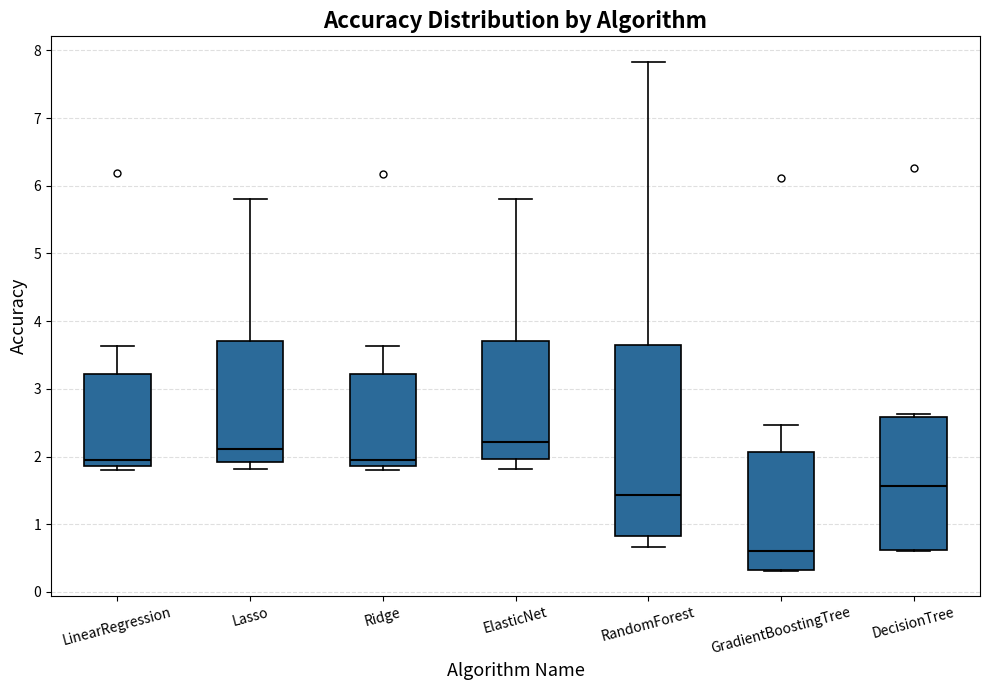

Reading left to right, read every box against the y-axis: the position of its median line, the range the box covers, and the ends of its whiskers. The values are not printed on the chart, so give them approximately, as read against the axis.

LinearRegression: median 2.0, box 1.9 to 3.2, whiskers 1.8 to 3.6
Lasso: median 2.1, box 1.9 to 3.7, whiskers 1.8 to 5.8
Ridge: median 1.9 (just above the box's lower edge), box 1.9 to 3.2, whiskers 1.8 to 3.6
ElasticNet: median 2.2, box 2.0 to 3.7, whiskers 1.8 to 5.8
RandomForest: median 1.4, box 0.8 to 3.6, whiskers 0.7 to 7.8
GradientBoostingTree: median 0.6, box 0.3 to 2.1, whiskers 0.3 to 2.5
DecisionTree: median 1.6, box 0.6 to 2.6, whiskers 0.6 to 2.6 (just above the box's upper edge)